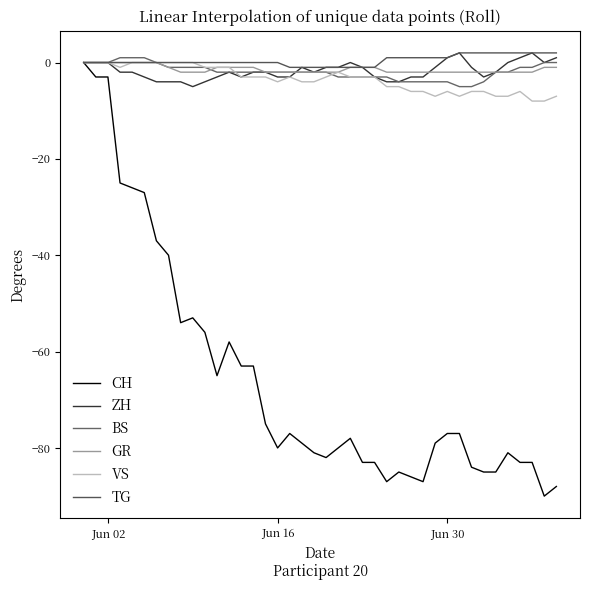

What are all the series names shown in the legend?

CH, ZH, BS, GR, VS, TG